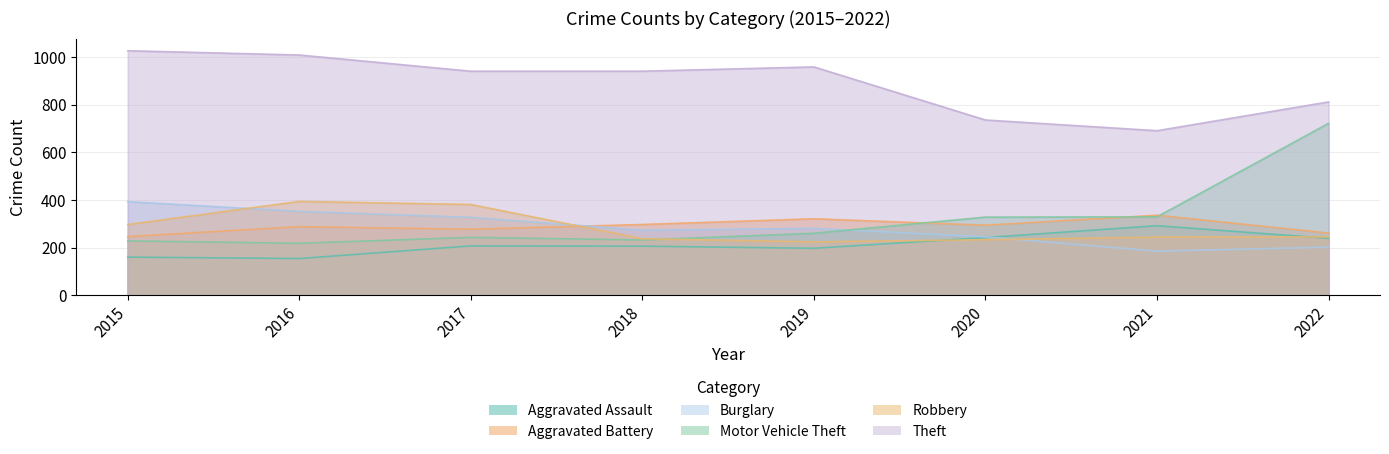

True or false: Robbery and Theft cross at least once.

False